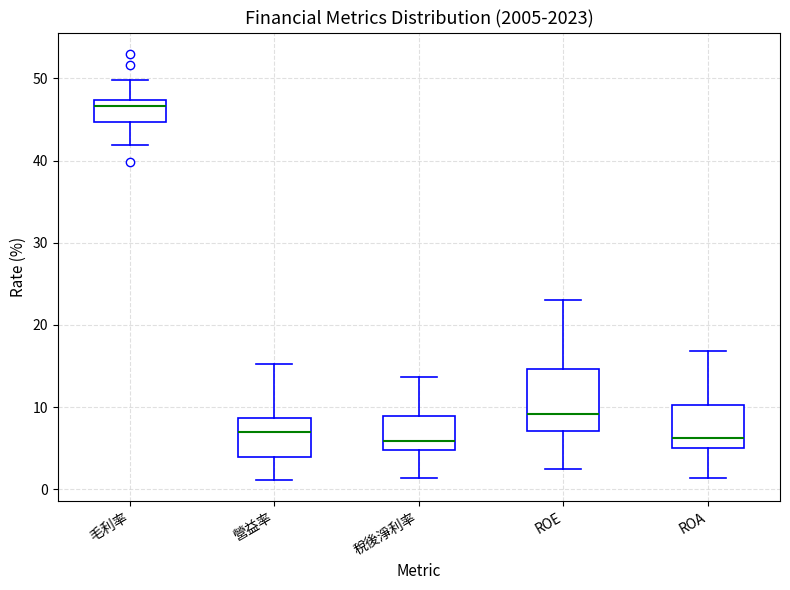

Reading left to right, transcribe this box plot: for each box, give where its median line is, the range the box spans, and where its two whiskers end, as read against the y-axis. The values are not printed on the chart, so give them approximately, as read against the axis.

毛利率: median 47 (just below the box's upper edge), box 45 to 47, whiskers 42 to 50
營益率: median 7, box 4 to 9, whiskers 1 to 15
稅後淨利率: median 6, box 5 to 9, whiskers 1 to 14
ROE: median 9, box 7 to 15, whiskers 3 to 23
ROA: median 6, box 5 to 10, whiskers 1 to 17